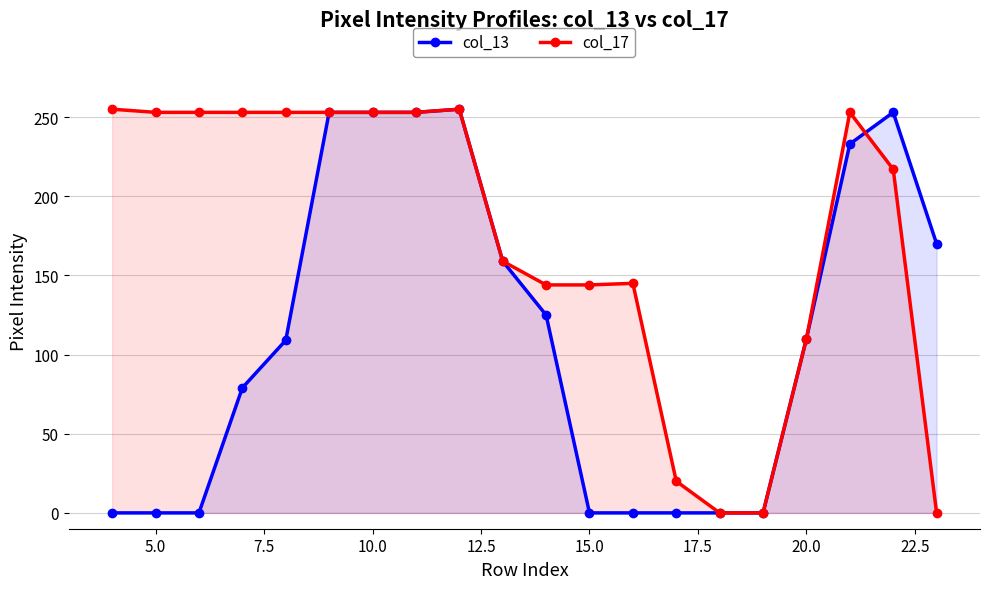

Reading left to right, list all the values displayed in this chart.

col_13: 0	0	0	79	109	253	253	253	255	159	125	0	0	0	0	0	110	233	253	170
col_17: 255	253	253	253	253	253	253	253	255	159	144	144	145	20	0	0	110	253	217	0